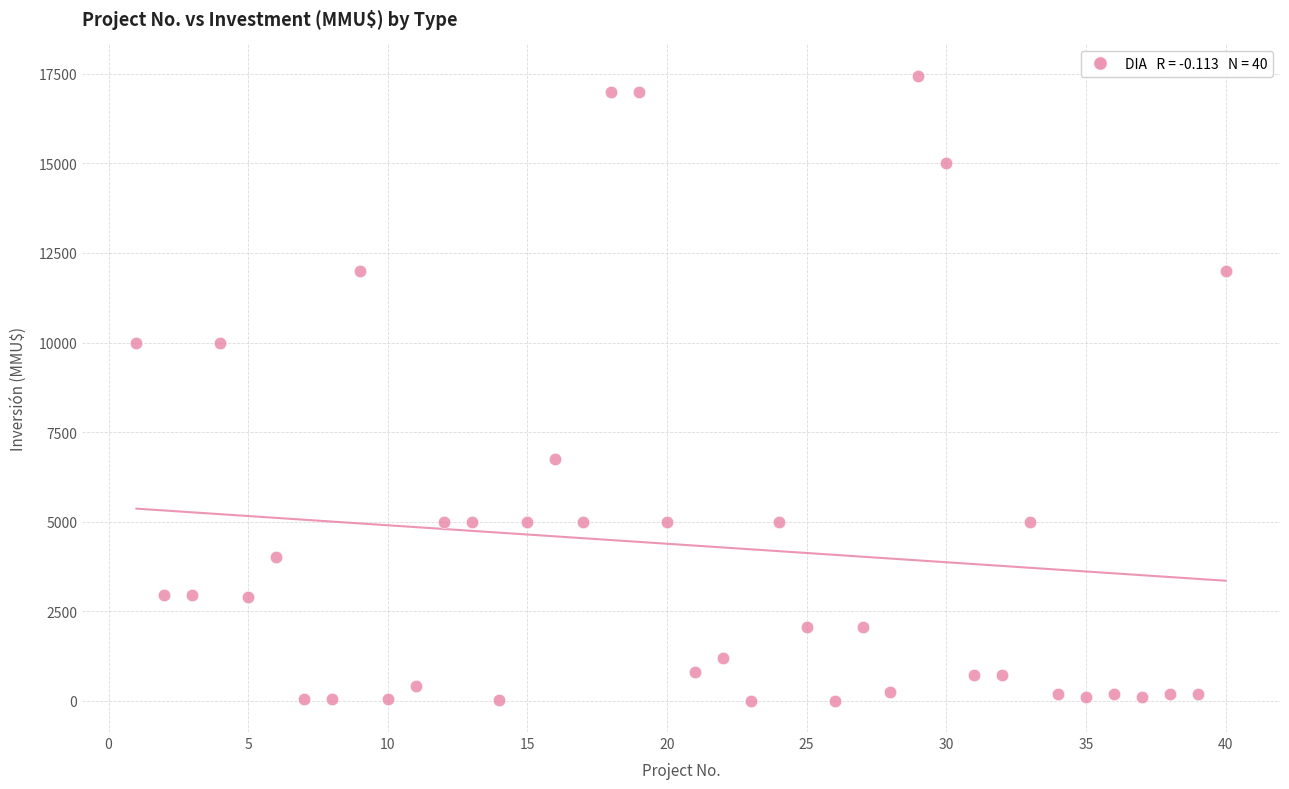

What is the range of Y values (max minus min)?

17447